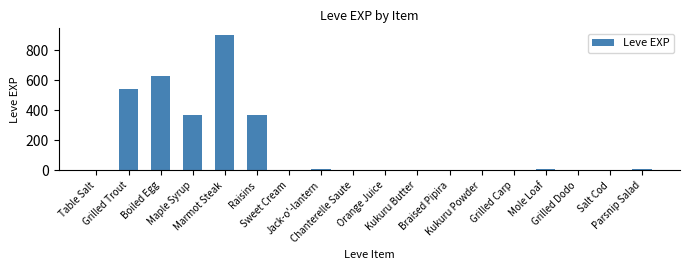

The chart shows a value of 2 at Orange Juice. True or false?

True